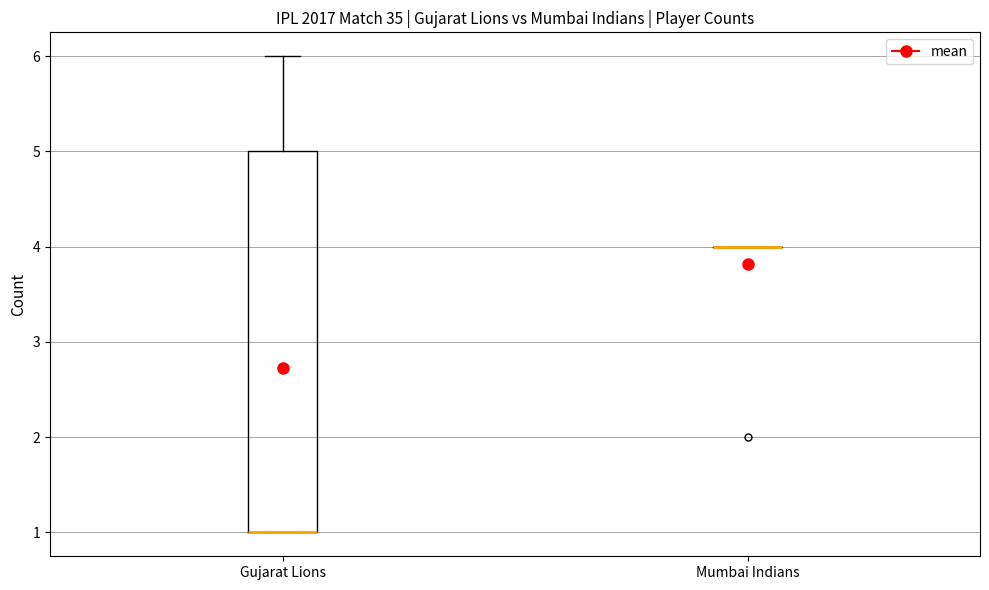

Reading left to right, read every box against the y-axis: the position of its median line, the range the box covers, and the ends of its whiskers. The values are not printed on the chart, so give them approximately, as read against the axis.

Gujarat Lions: median 1 (drawn on the box's lower edge), box 1 to 5, whiskers 1 to 6
Mumbai Indians: box collapsed to a line at 4, whiskers 4 to 4